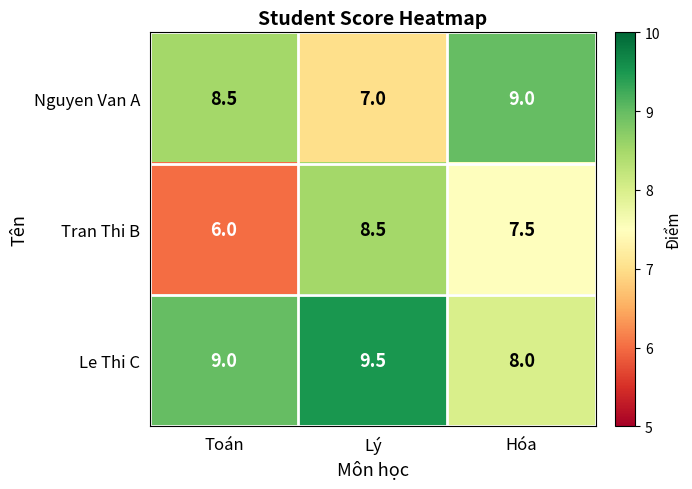

Which series has the largest total across all categories?

Le Thi C